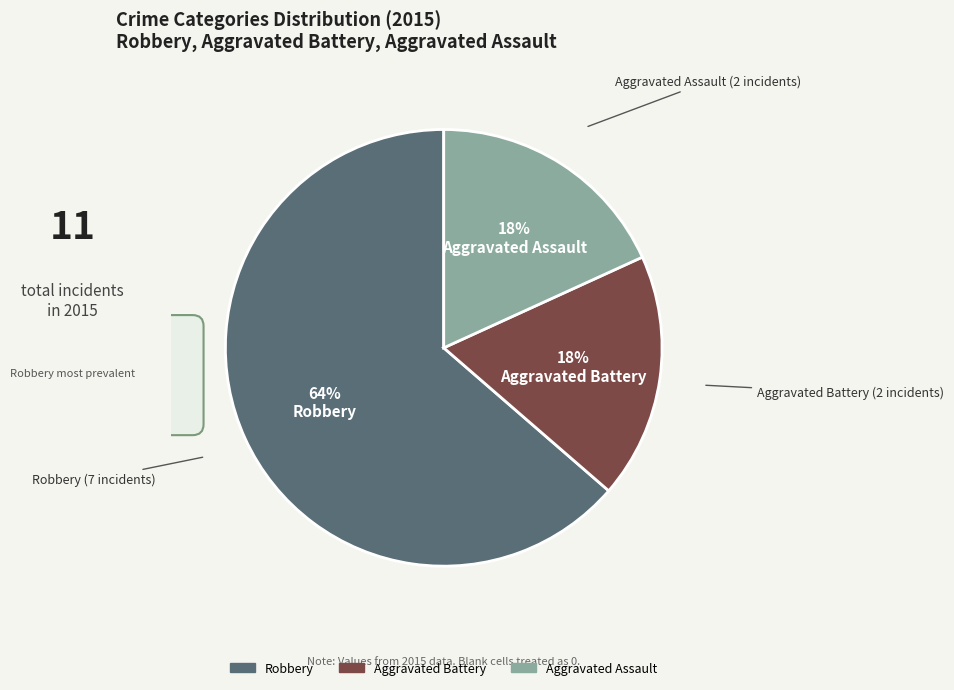

Does any single category account for the majority?

Yes